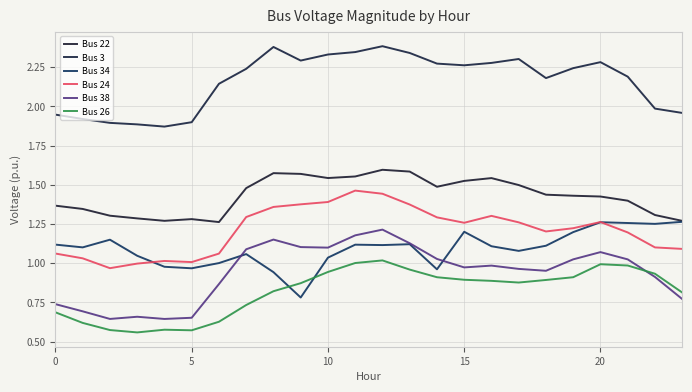

Is this an area chart (filled region under the line)?

No